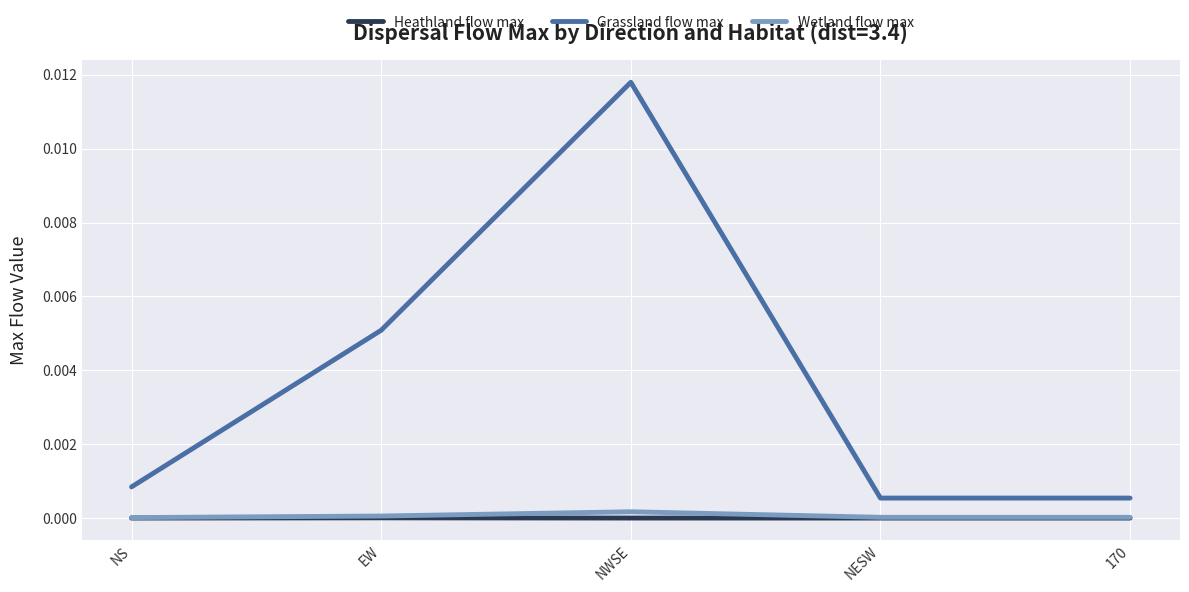

Which series has the largest range (max minus min)?

Grassland flow max